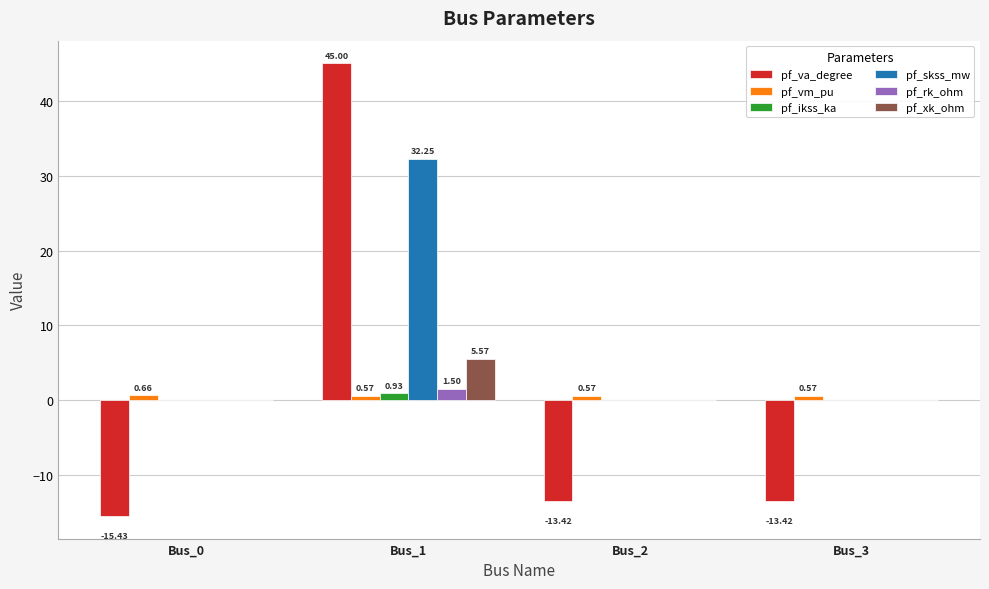

Is the value of pf_va_degree at Bus_3 greater than the value of pf_xk_ohm at Bus_3?

No